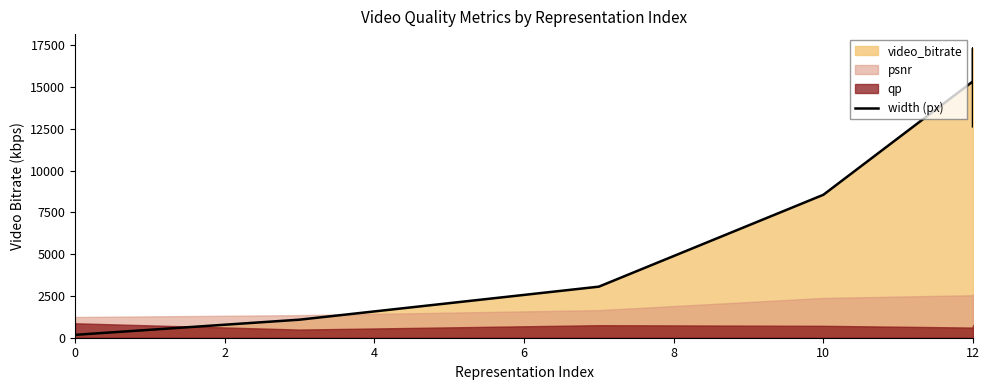

How many values exceed 8551?

4